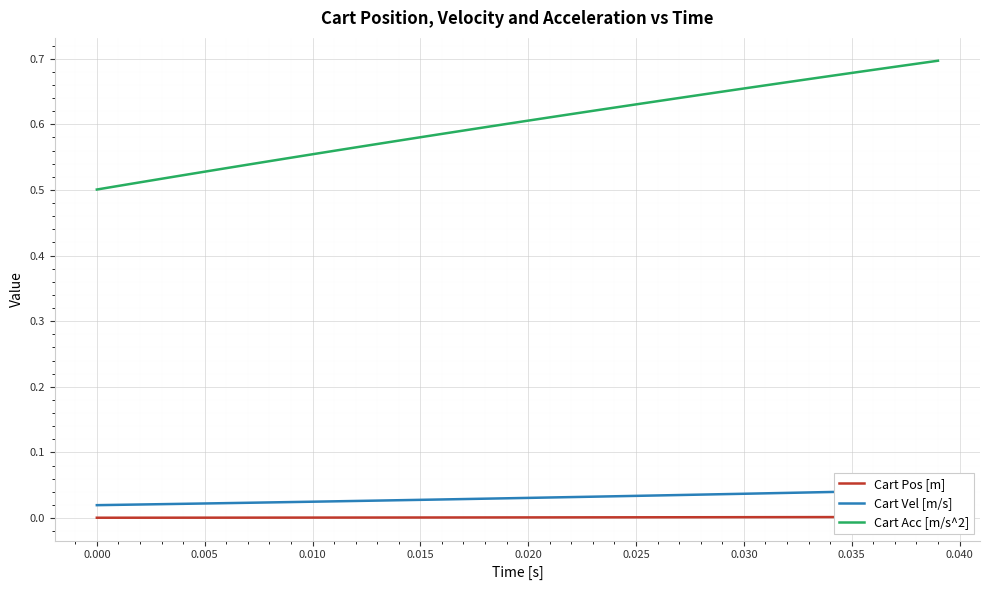

How many lines are shown in the chart?

3